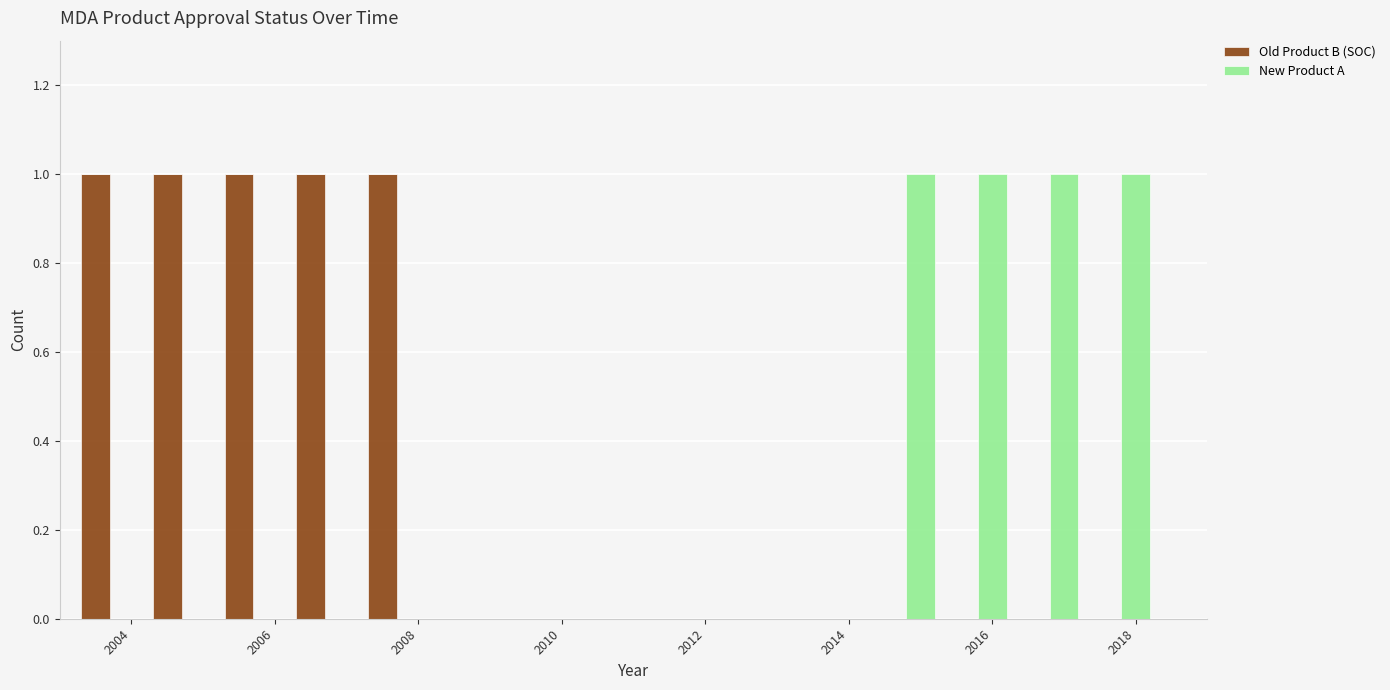

What is the sum of all Old Product B (SOC) values?

5